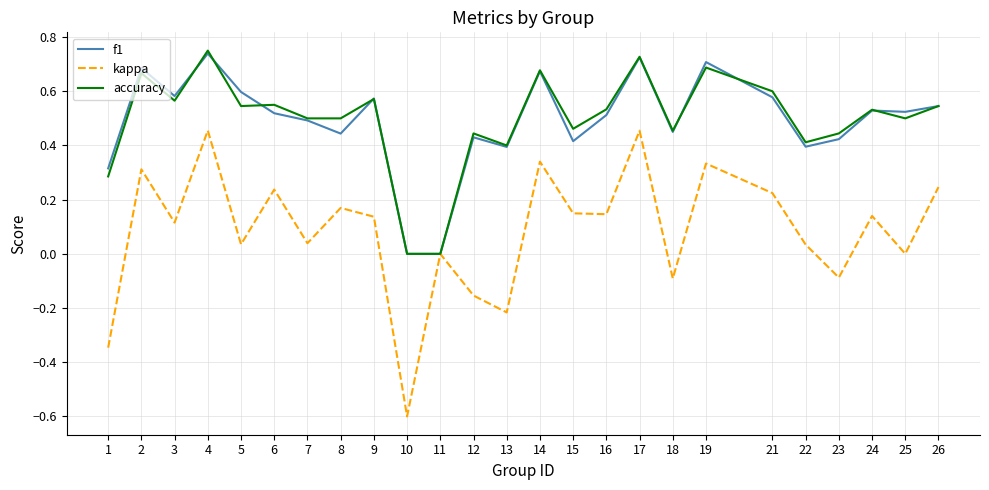

What are all the series names shown in the legend?

f1, kappa, accuracy